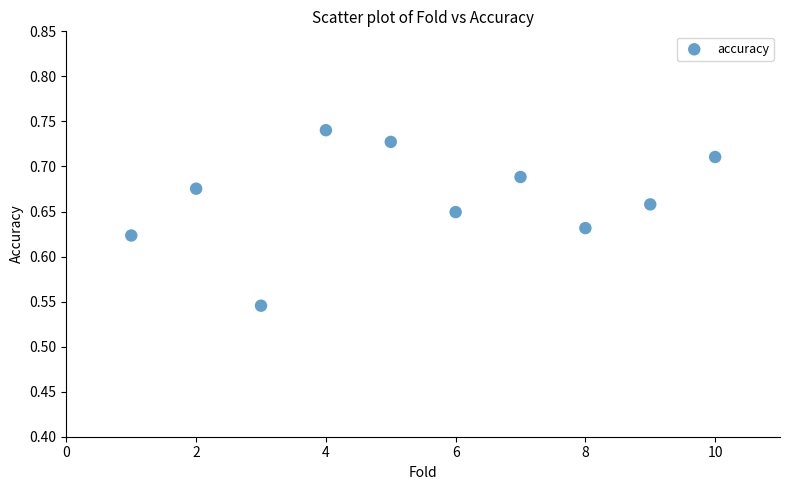

What is the range of X values (max minus min)?

9.0